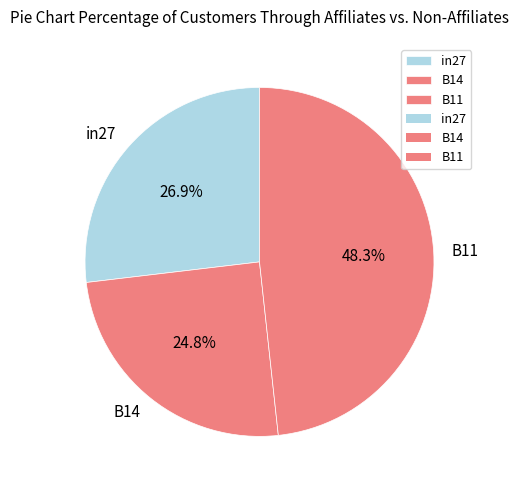

To the nearest percent, what percentage of the pie is B11?

48%